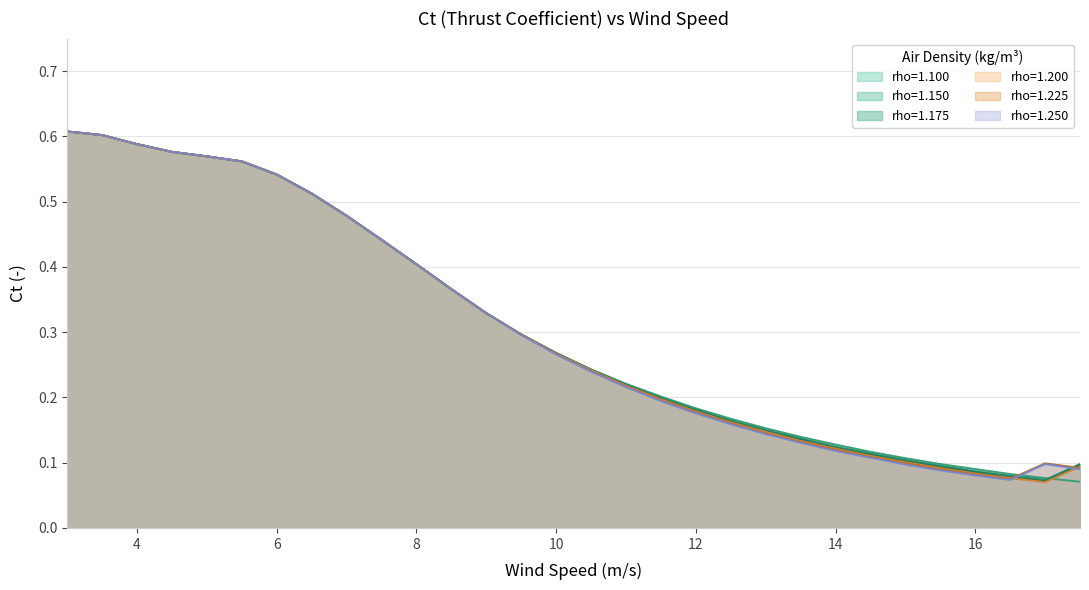

What is the total value across all series at 11.5?

1.2